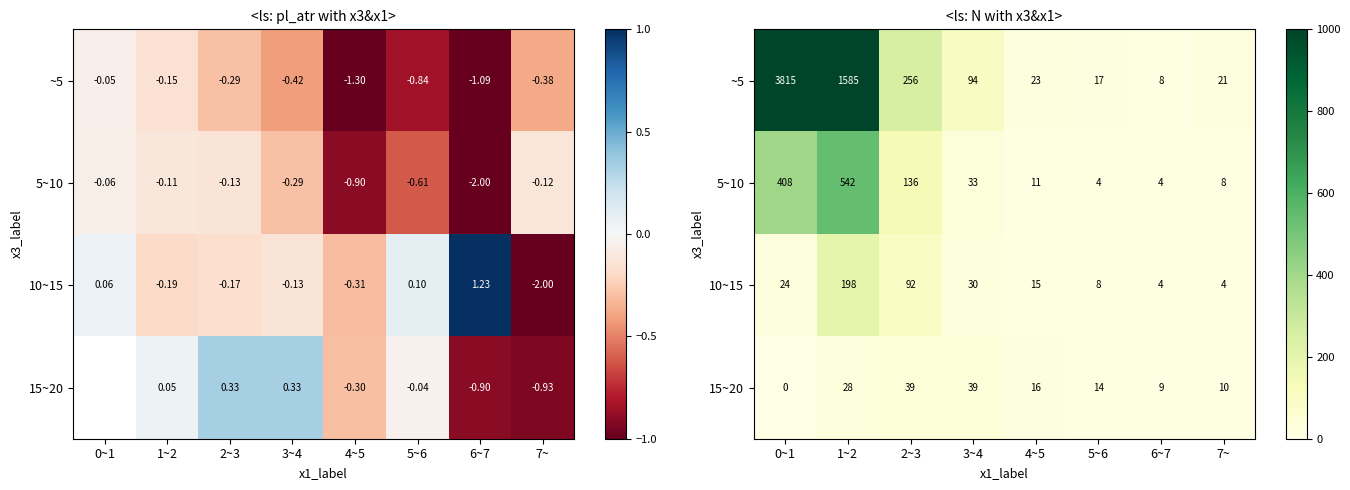

Which label corresponds to the largest value in the chart?

0~1